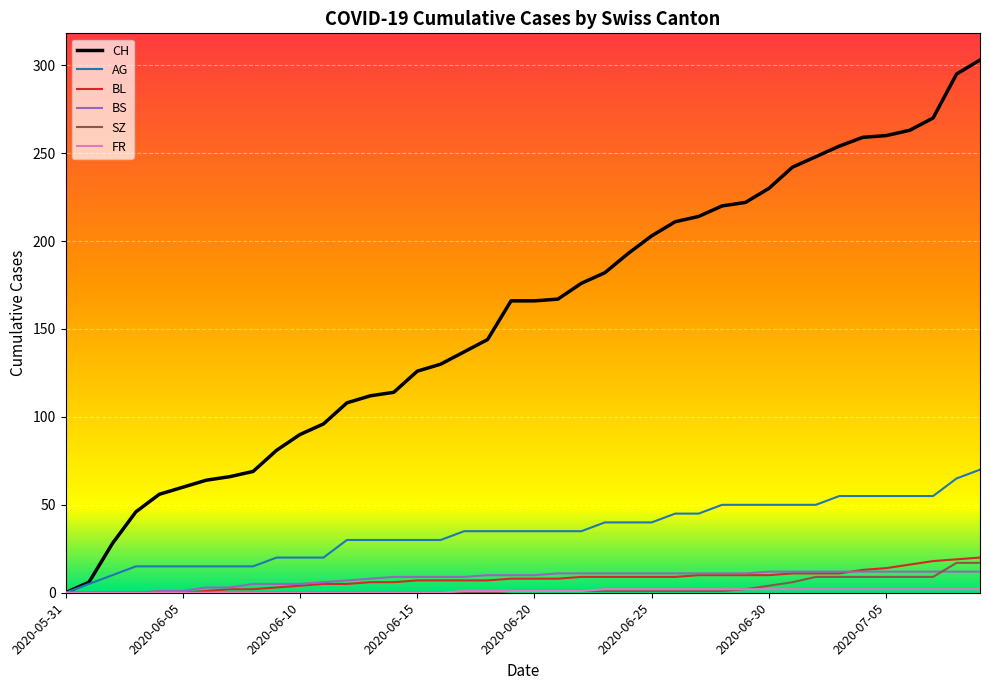

Which series has the largest range (max minus min)?

CH